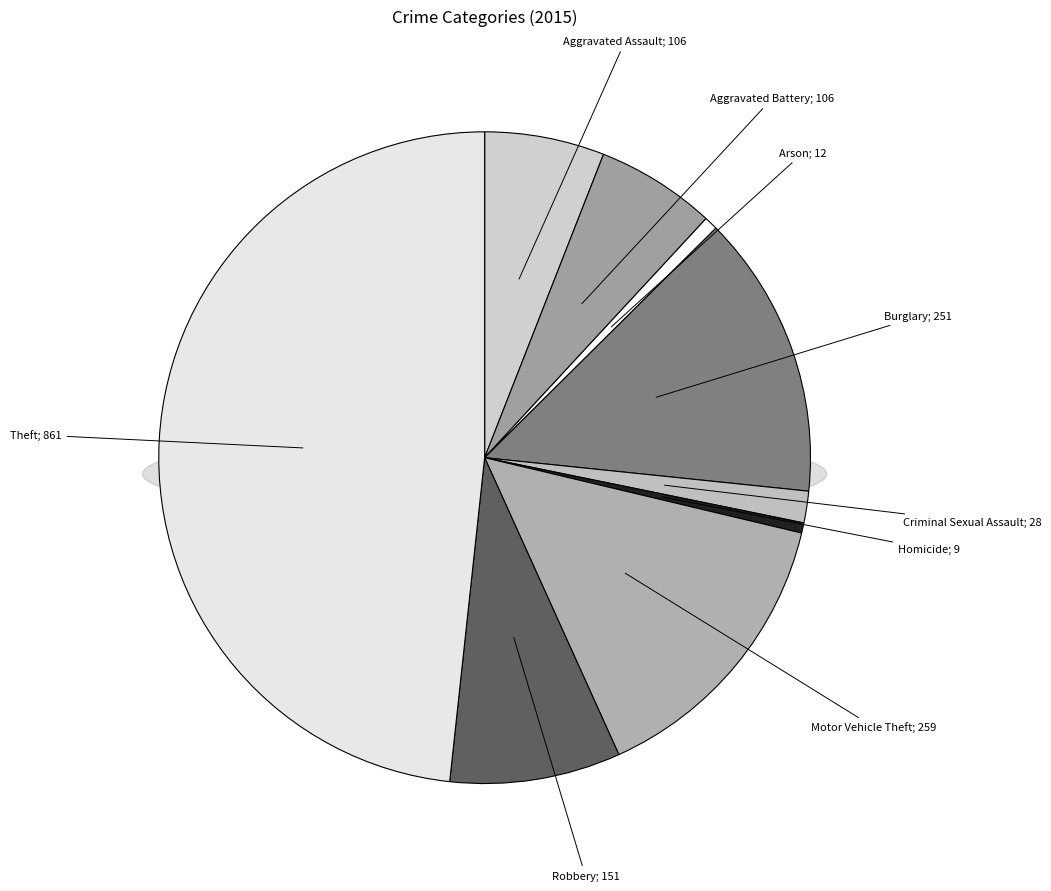

To the nearest percent, what is the difference between the largest and smallest slice percentages?

48%